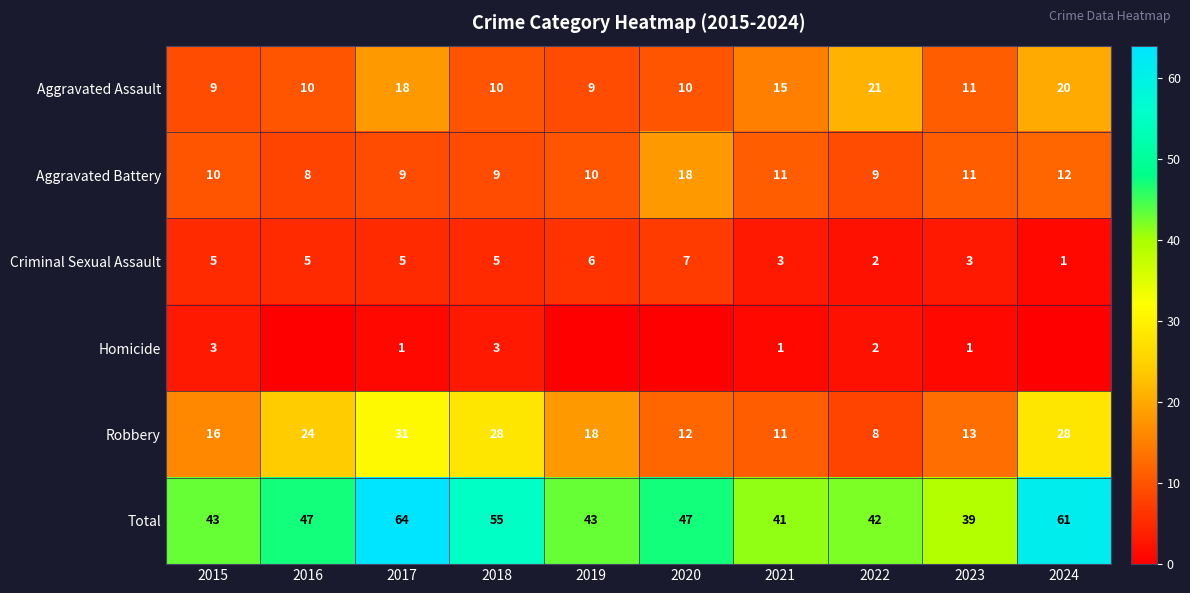

What is the average value of the Robbery series?

19